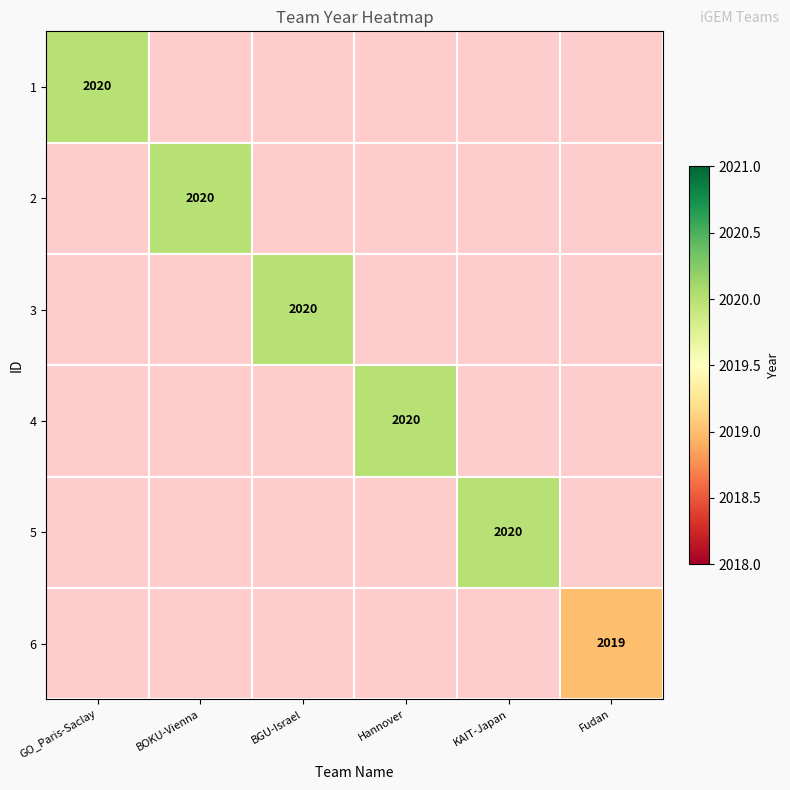

The value of 5 at KAIT-Japan is 1366. True or false?

False